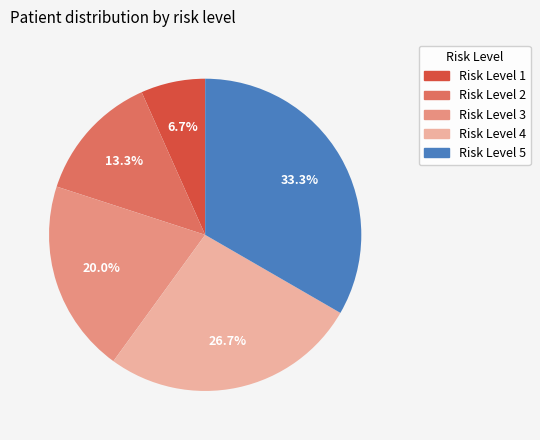

Does any single category account for the majority?

No